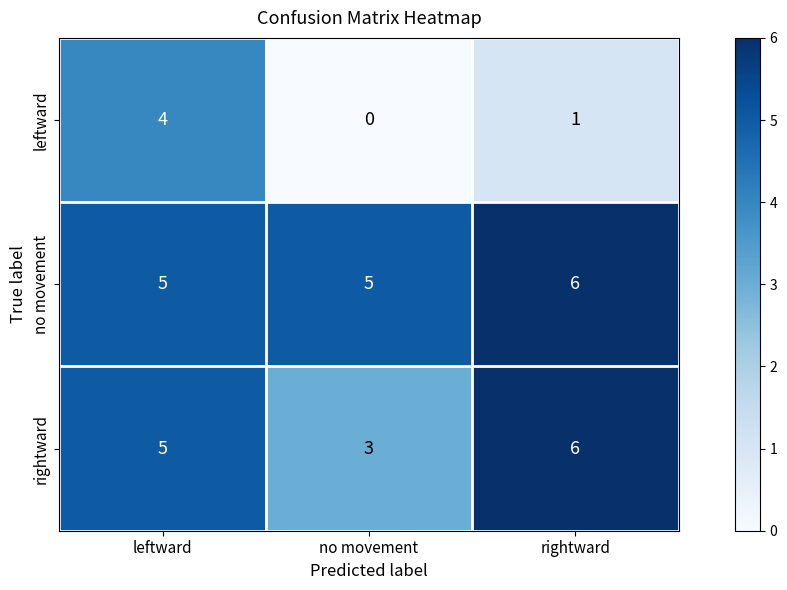

Reading right to left, transcribe all the data shown in this chart.

leftward: 1	0	4
no movement: 6	5	5
rightward: 6	3	5